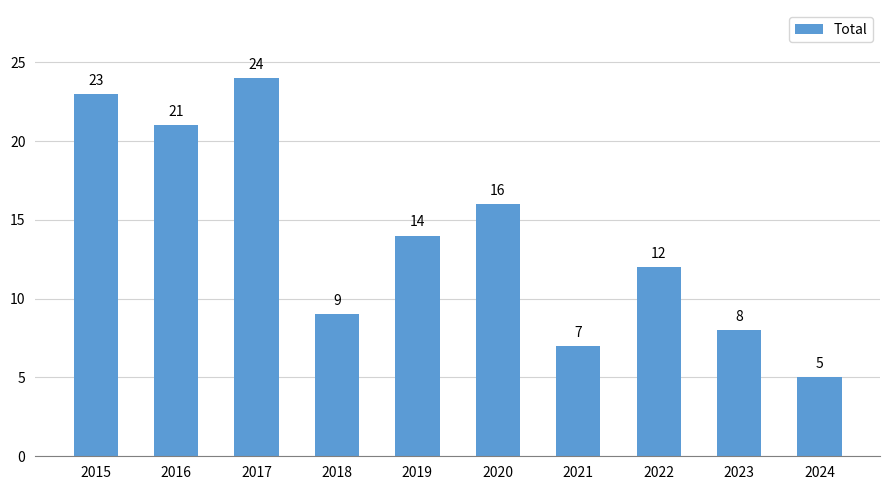

What is the smallest value displayed?

5